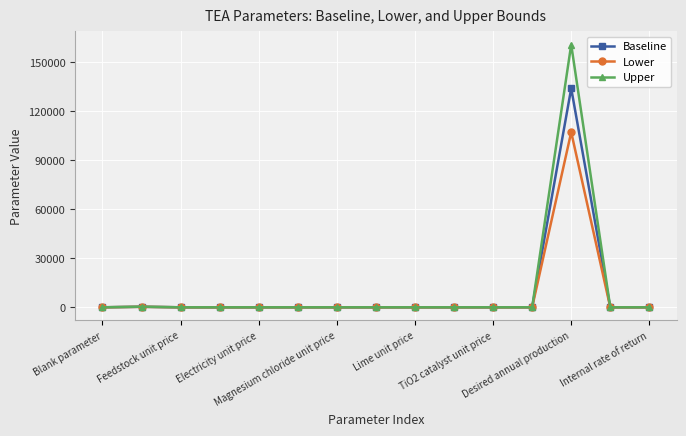

Does the chart have visible grid lines?

Yes